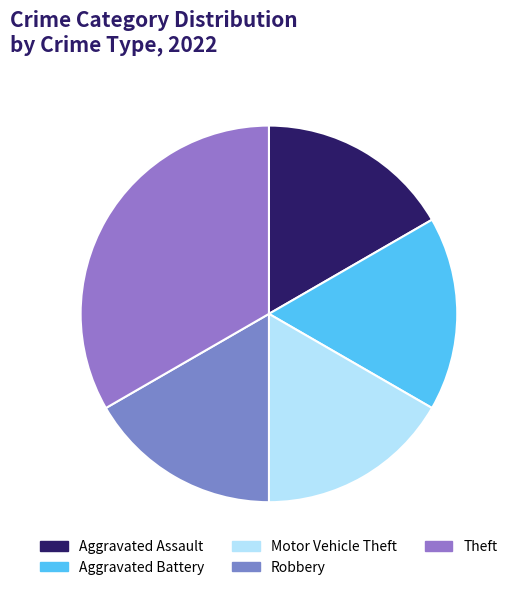

What is the largest slice in the pie chart?

Theft